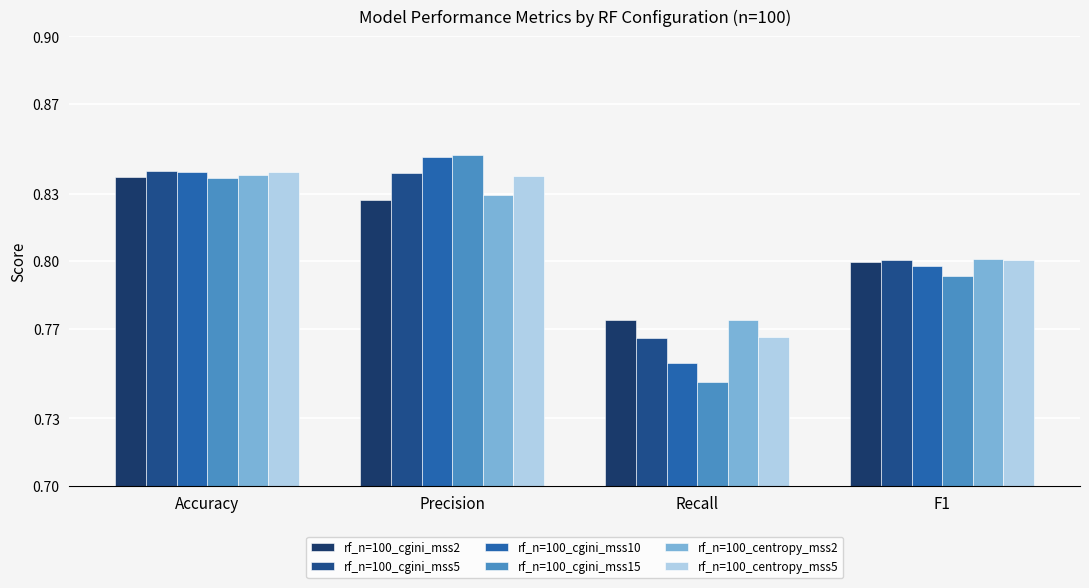

Is the value of rf_n=100_cgini_mss10 at F1 greater than the value of rf_n=100_cgini_mss5 at Precision?

No